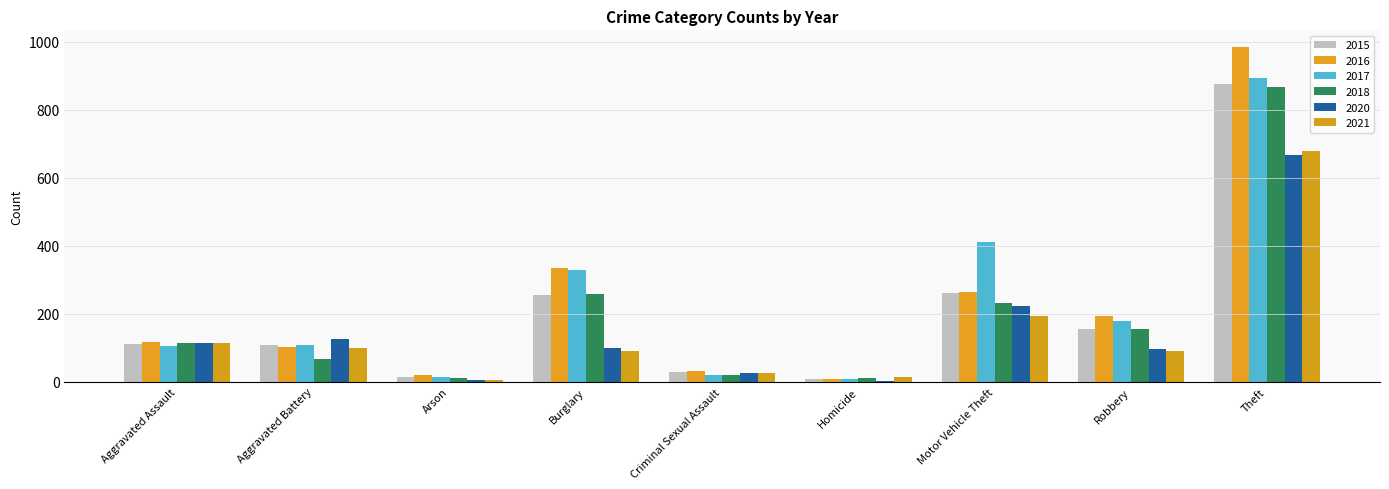

How many distinct data groups are displayed?

6